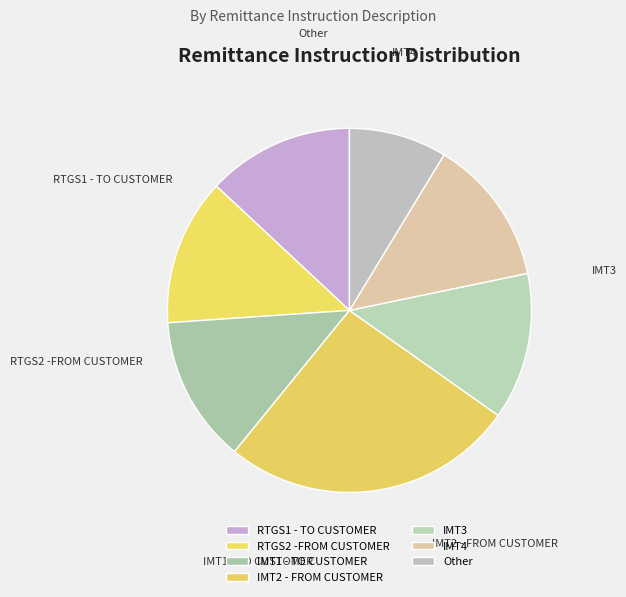

How many slices are in this pie chart?

7